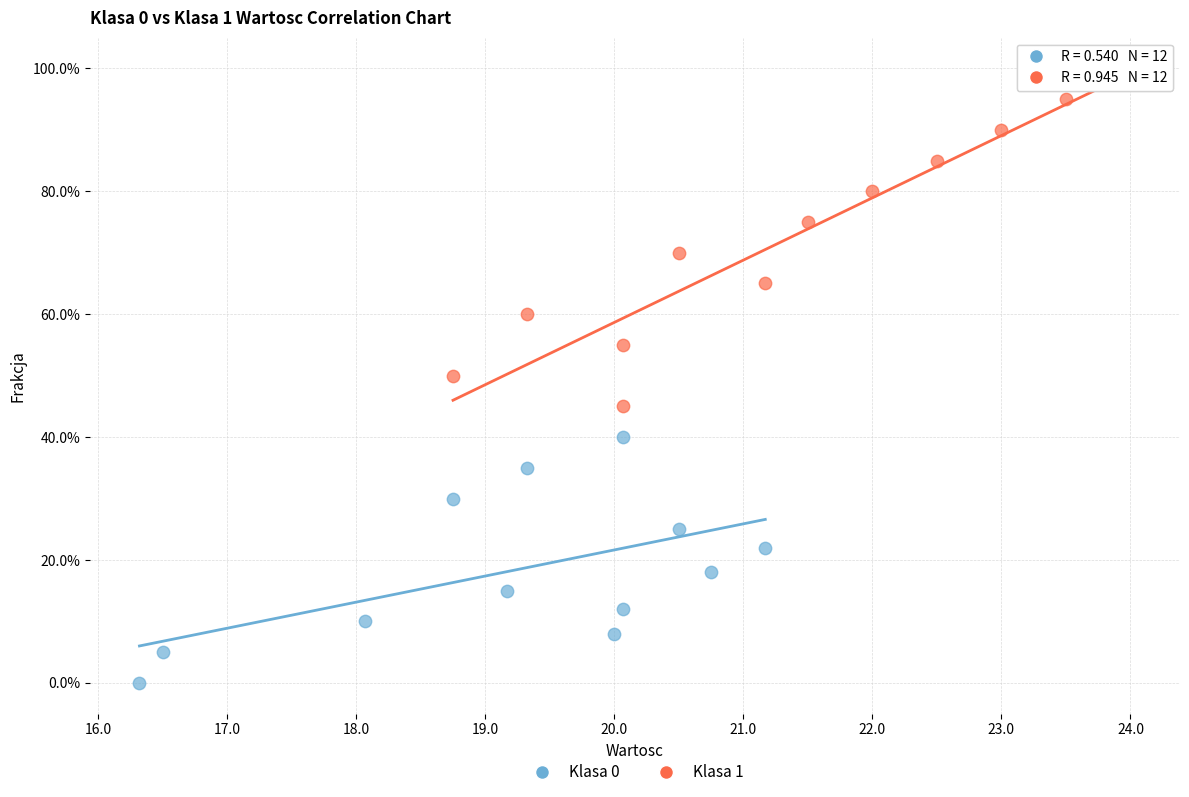

What are all the series names shown in the legend?

Klasa 0, Klasa 1